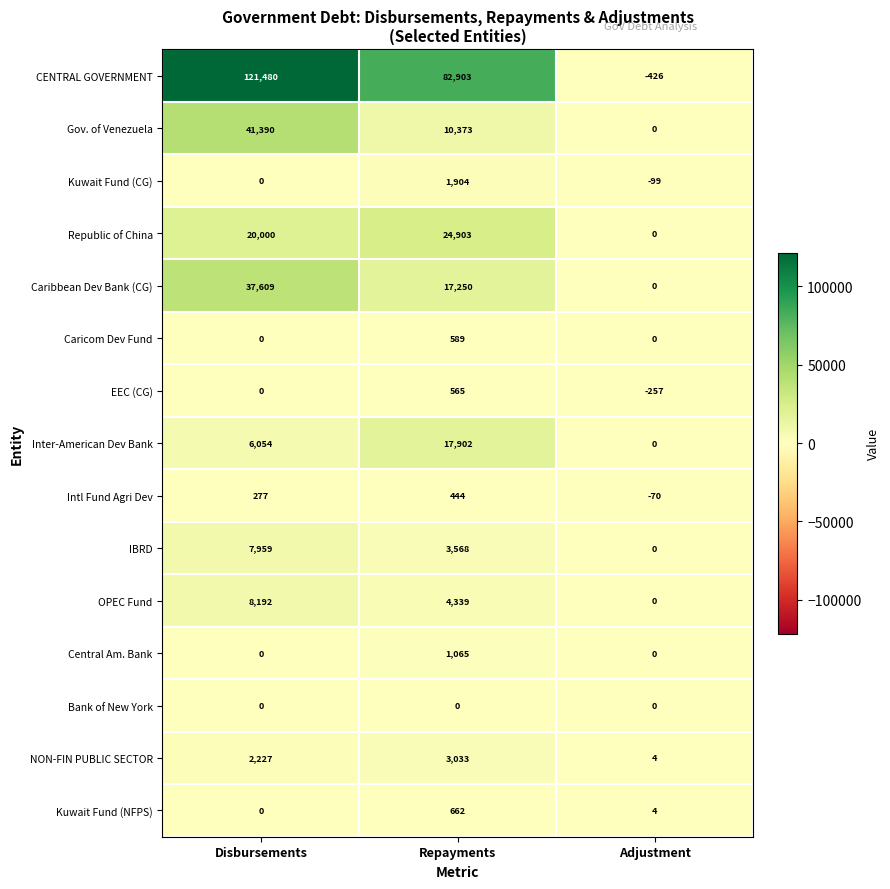

What is the total value across all series at Disbursements?

245188